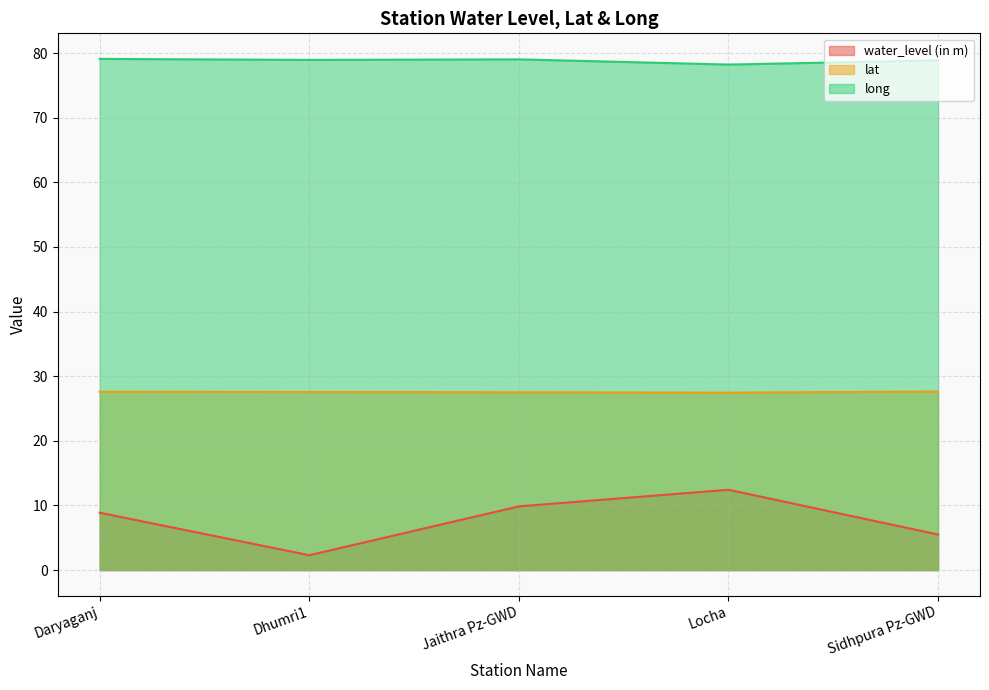

What are all the series names shown in the legend?

water_level (in m), lat, long